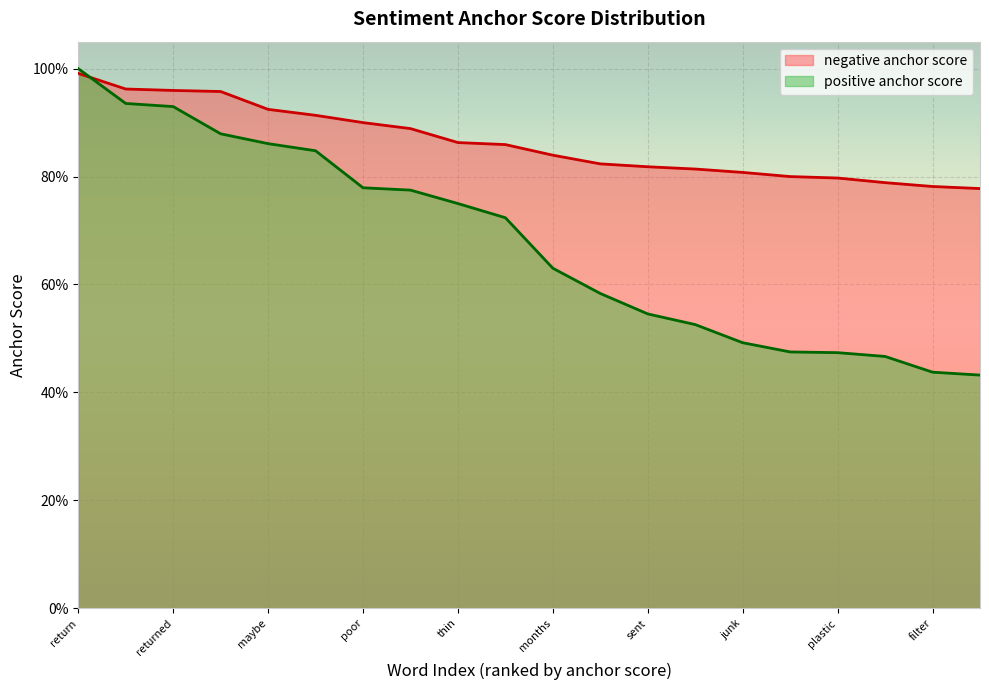

True or false: positive anchor score and negative anchor score intersect in this chart.

True